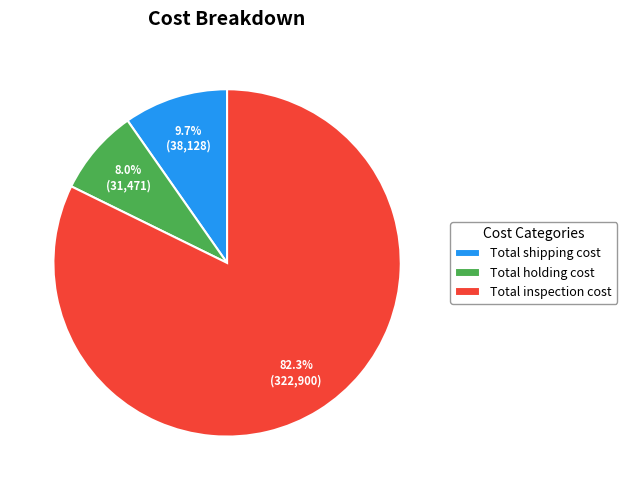

What percentage do Total shipping cost and Total inspection cost together represent?

92.0%